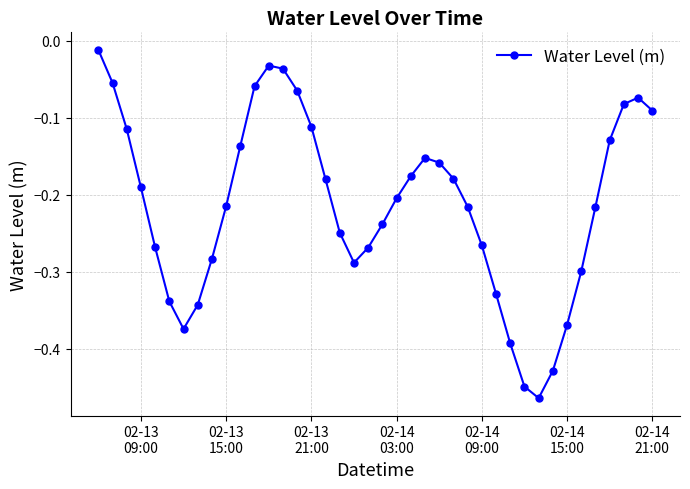

How many points are lower than both their immediate neighbors (excluding endpoints)?

3